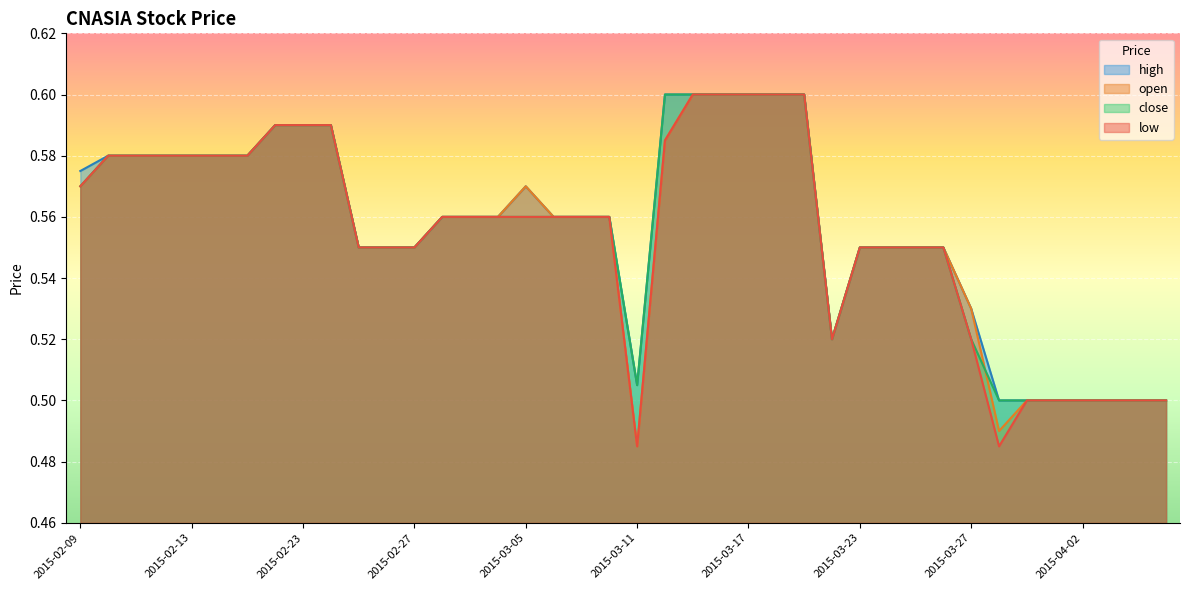

What are all the series names shown in the legend?

high, open, close, low